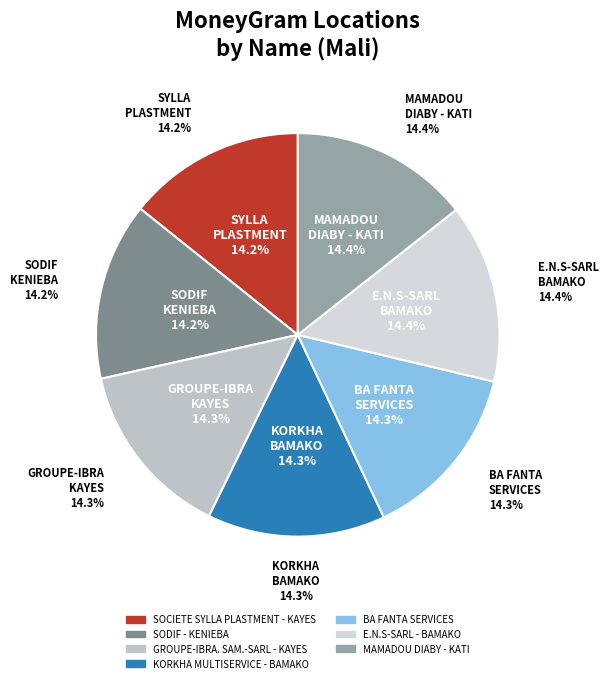

Between KORKHA MULTISERVICE - BAMAKO and SOCIETE SYLLA PLASTMENT - KAYES, which is larger?

KORKHA MULTISERVICE - BAMAKO